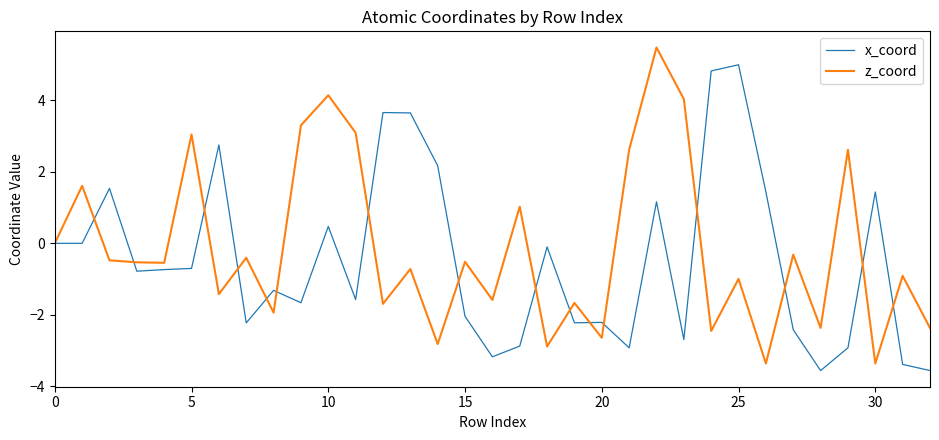

Rank the series by their maximum value, from highest to lowest.

z_coord, x_coord